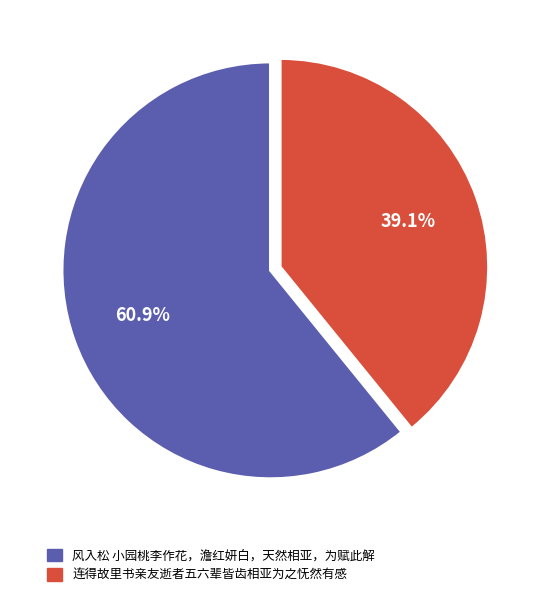

How many slices are in this pie chart?

2